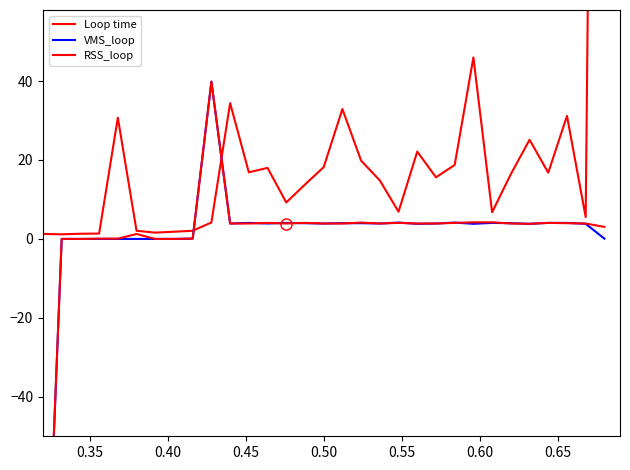

Rank the series by their maximum value, from lowest to highest.

VMS_loop, RSS_loop, Loop time